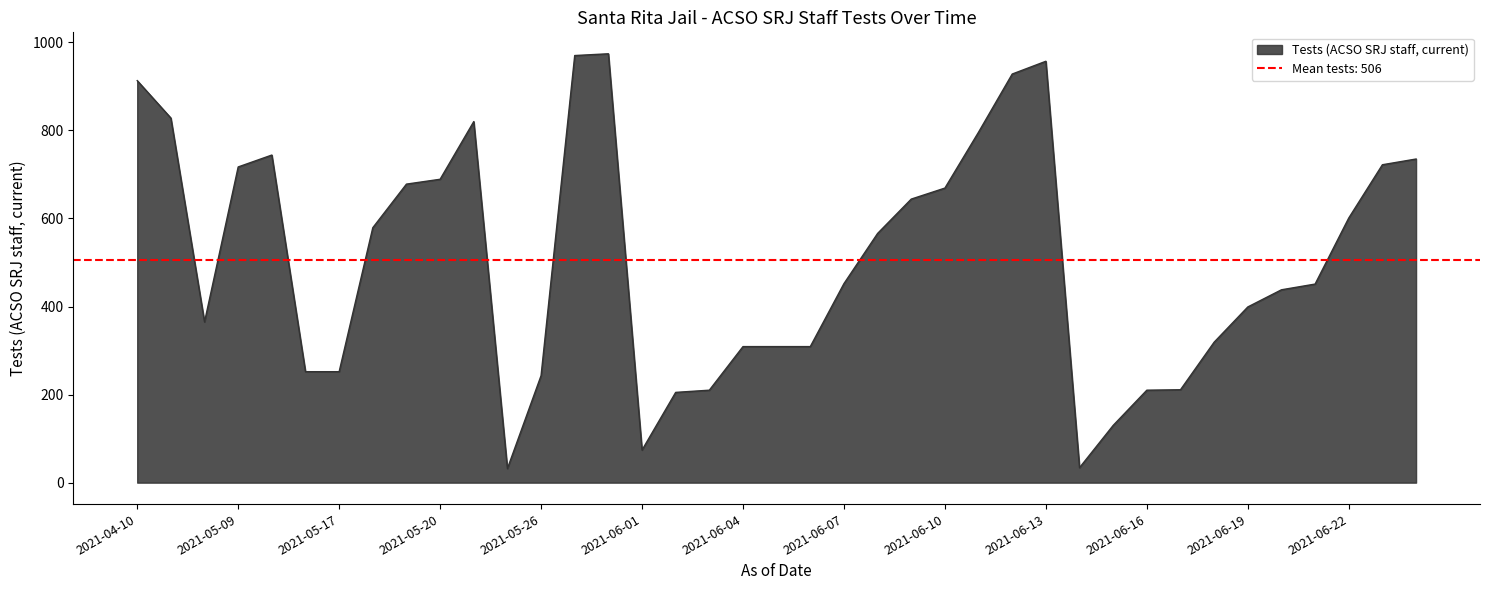

At which category does the data reach its first local valley?

2021-05-04